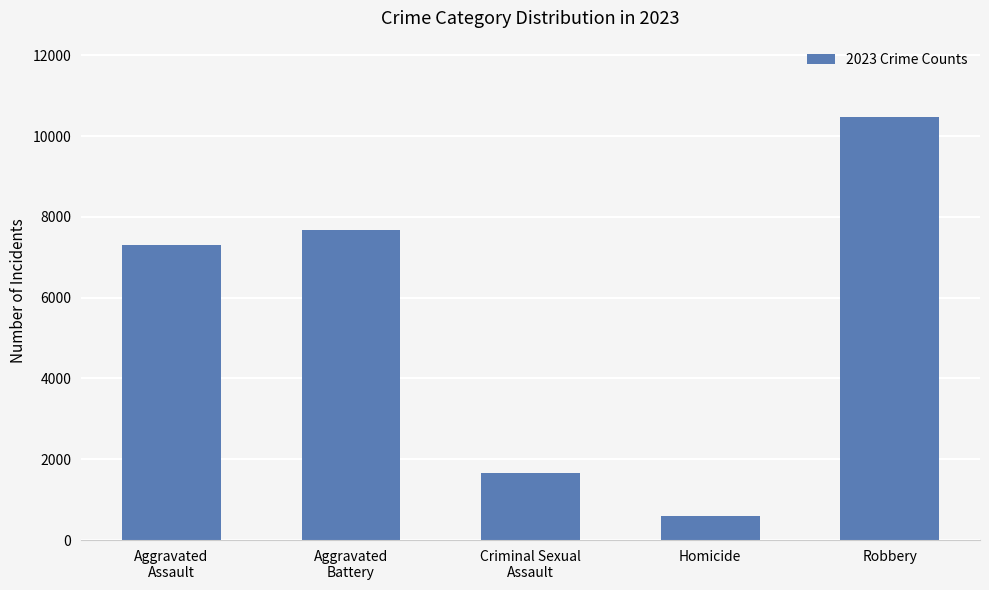

What is the label of the 2nd bar from the left?

Aggravated
Battery